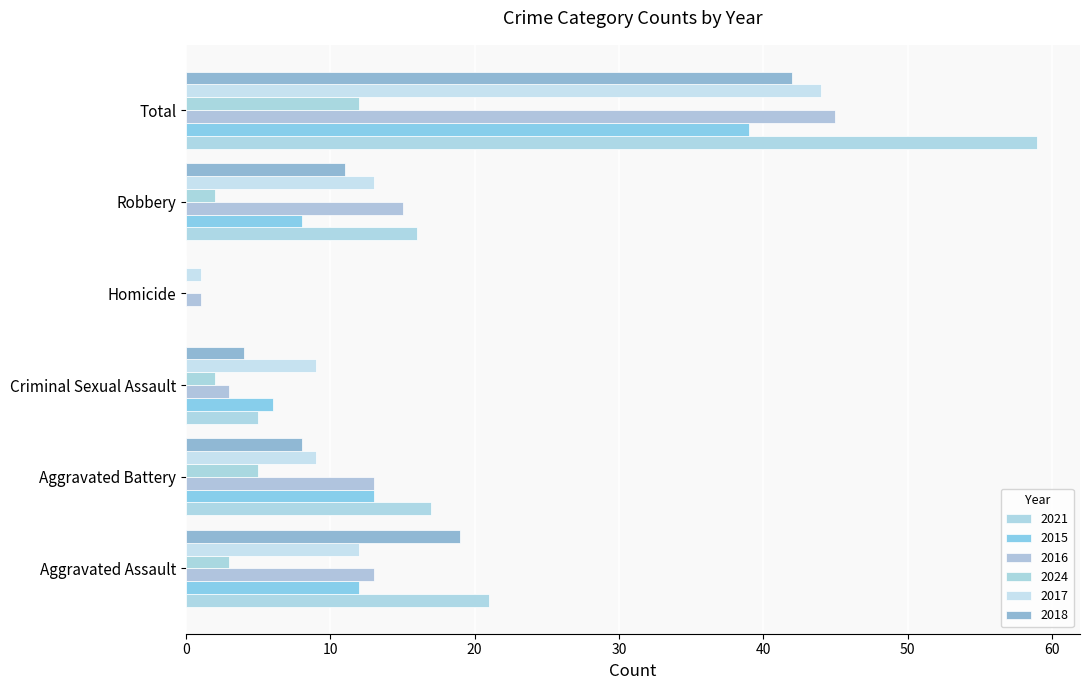

Which has a higher value, Homicide or Aggravated Battery?

Aggravated Battery